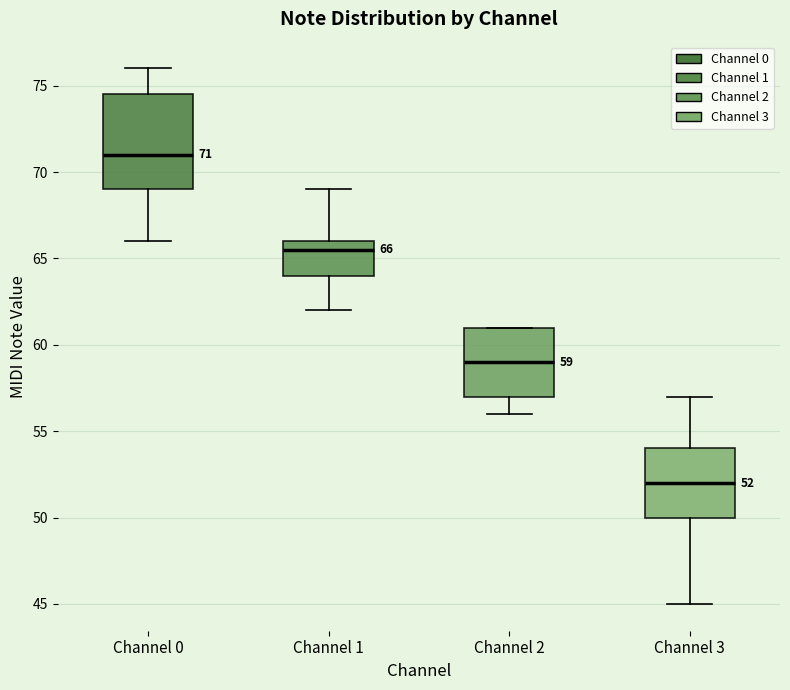

Which box has the lowest median line?

Channel 3